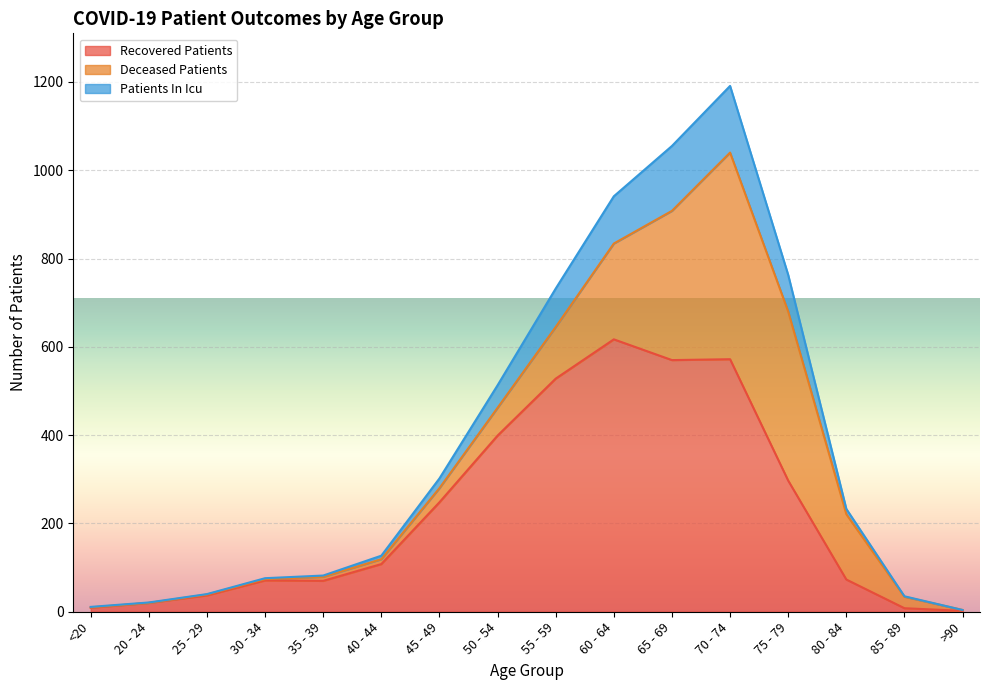

At which category is the sum across all series the highest?

70 - 74